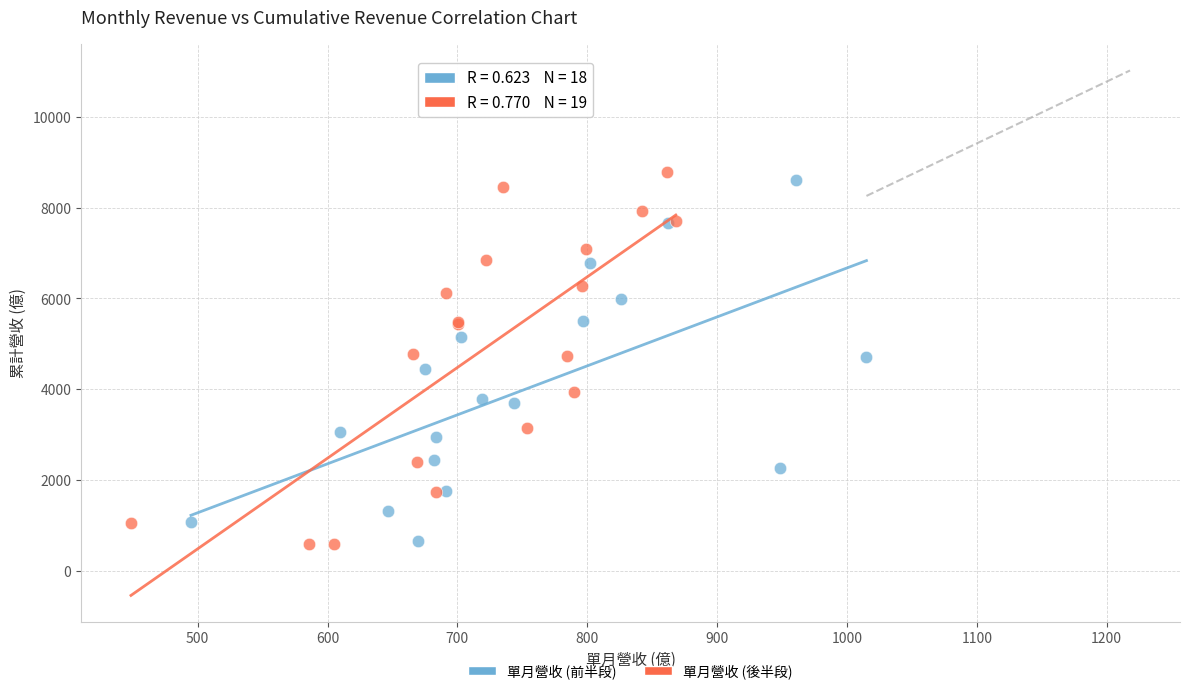

Which series has the widest spread of Y values?

單月營收 (後半段)